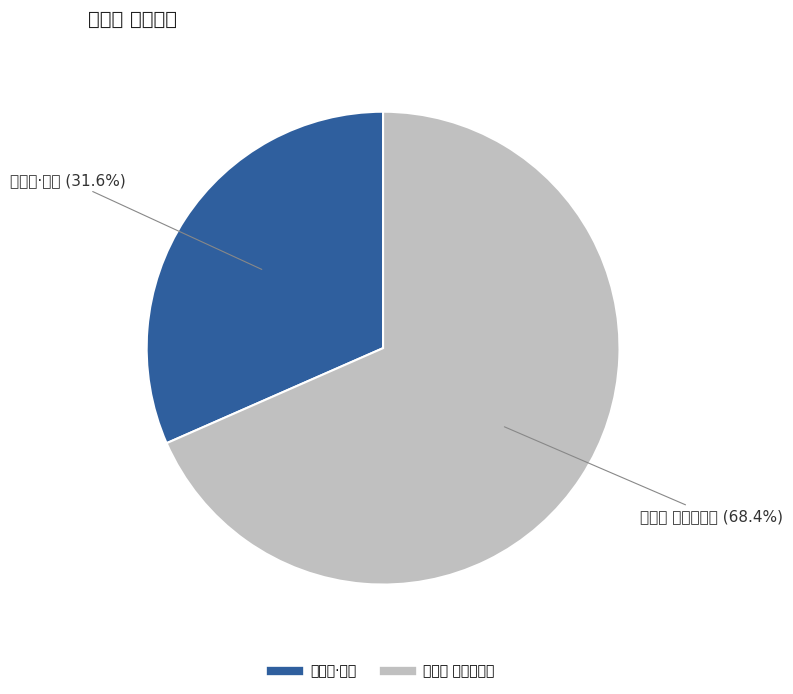

How many segments does this pie chart have?

2